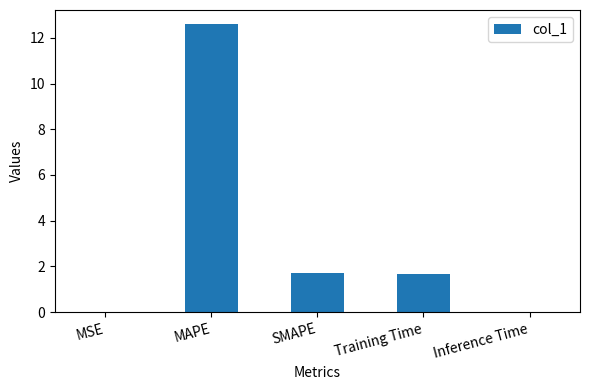

What is the difference between the values at MSE and SMAPE?

1.7